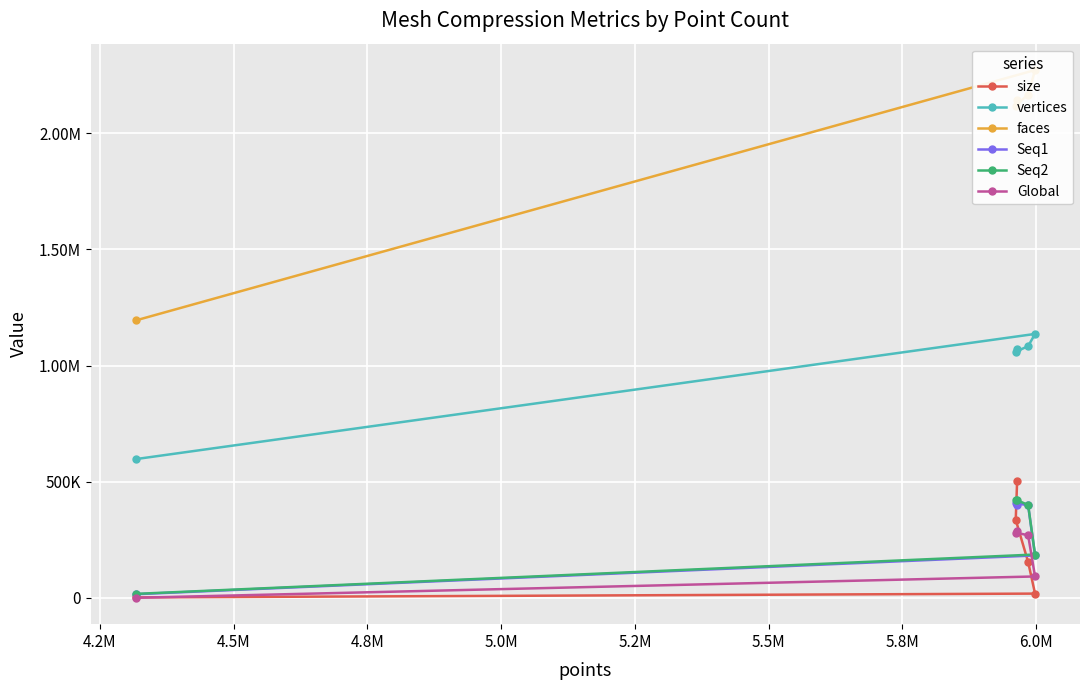

Is the value of Seq1 at 5.0M greater than the value of Seq2 at 4.8M?

No